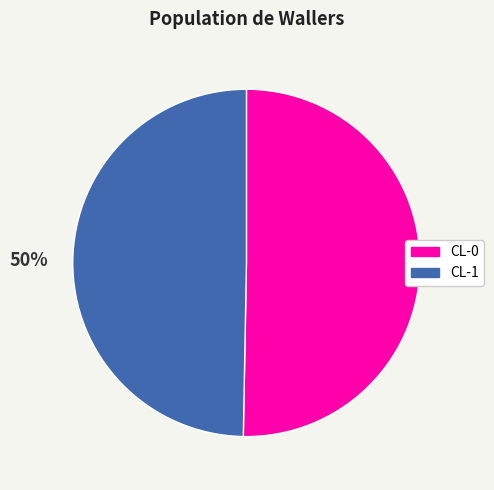

To the nearest percent, what is the combined percentage of CL-1 and CL-0?

100%